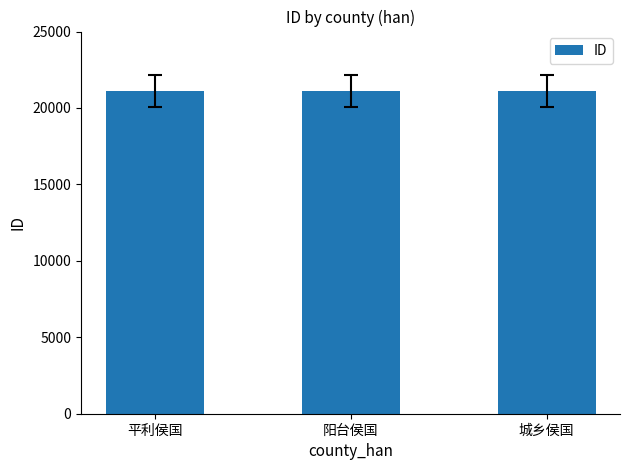

What is the smallest value displayed?

21112